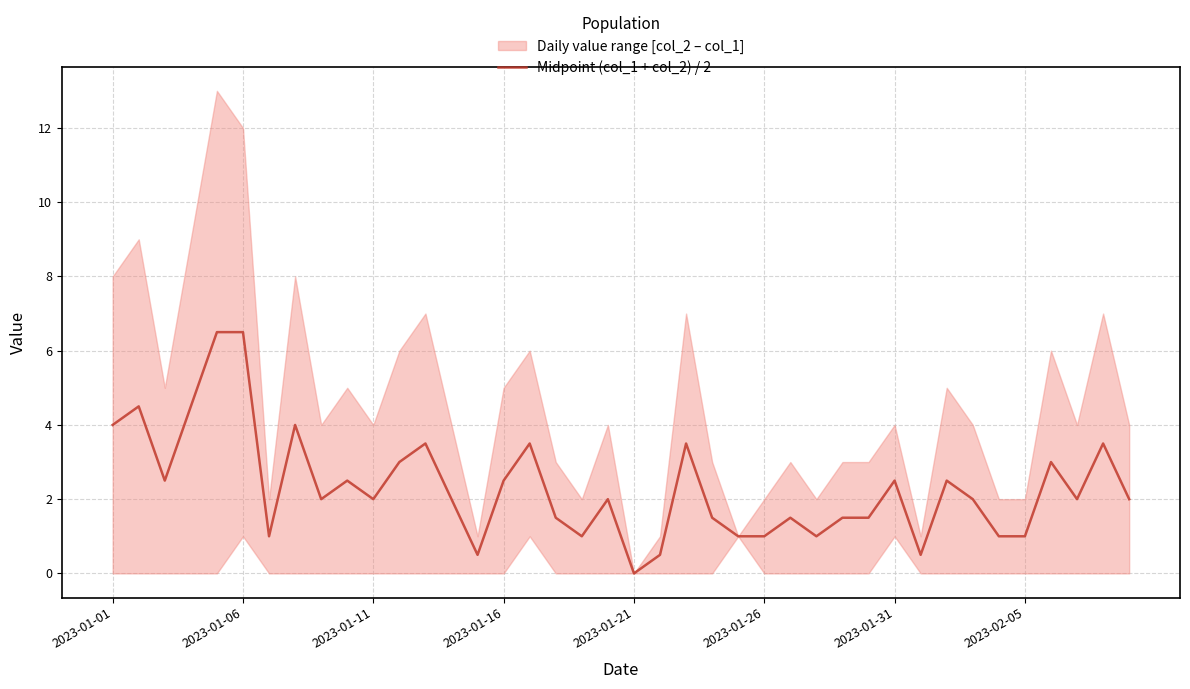

Where is the data nearest to the value 3?

11